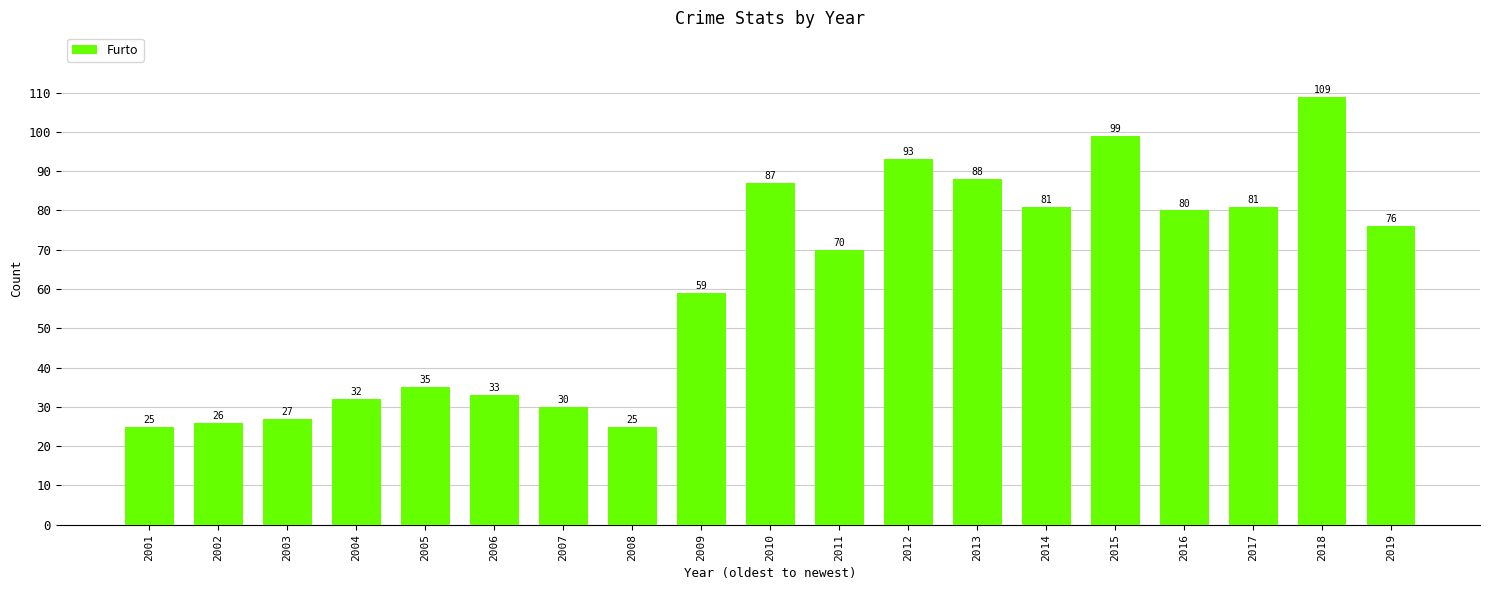

Which label corresponds to the largest value in the chart?

2018